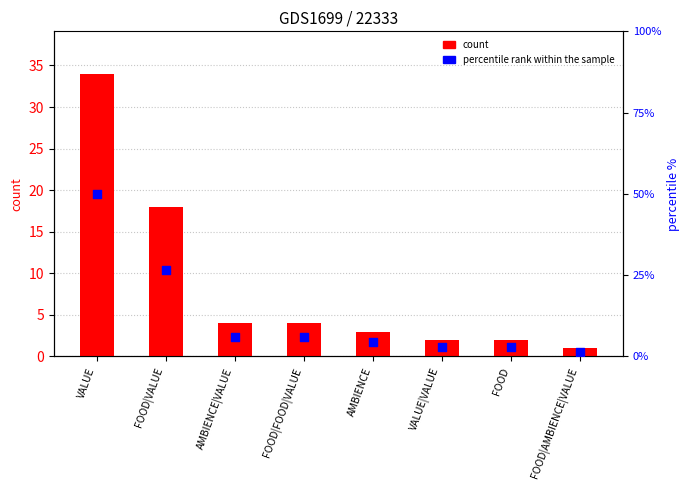

Is the value of percentile rank at FOOD|AMBIENCE|VALUE greater than the value of count at VALUE|VALUE?

No